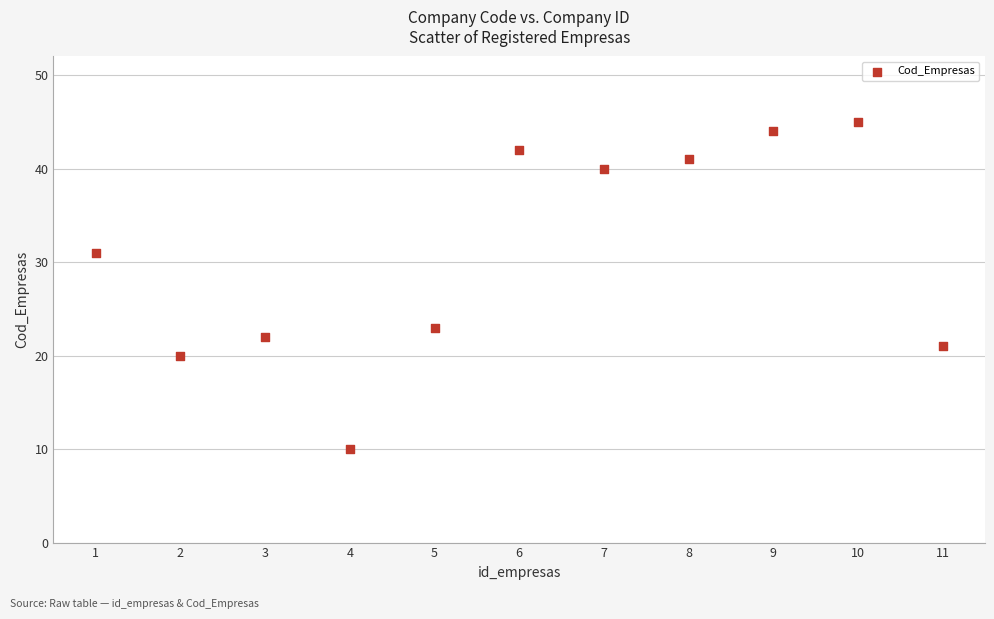

What is the average Y value?

31